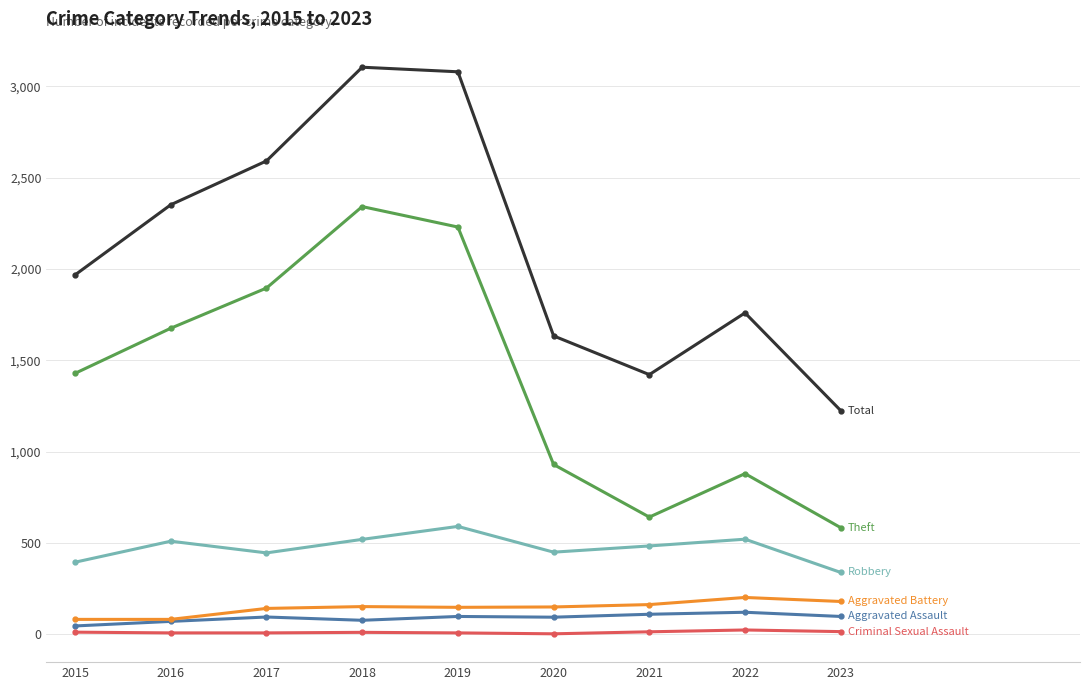

Count the number of categories in the chart.

9